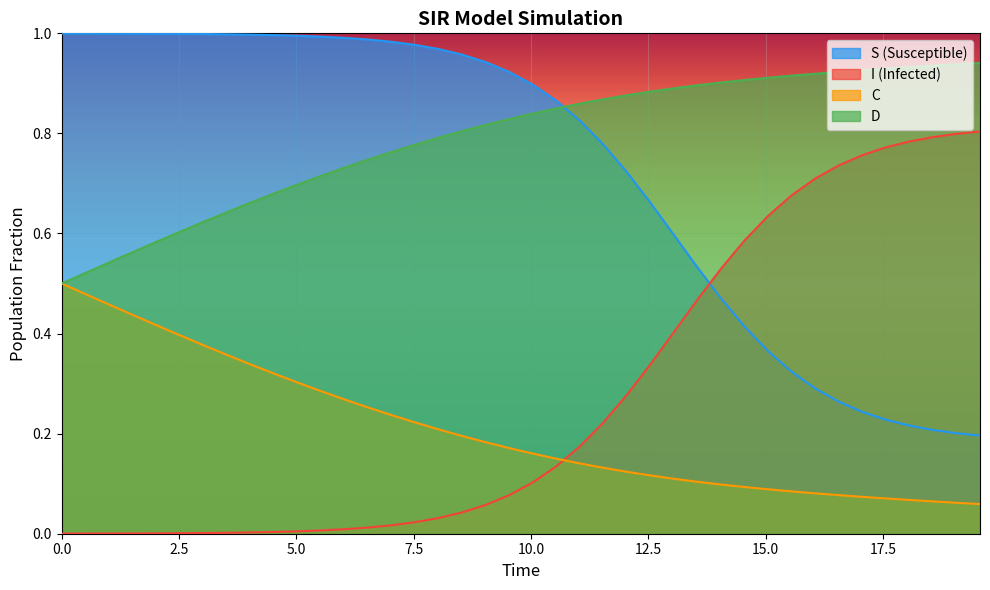

Rank the series by their maximum value, from lowest to highest.

C, I (Infected), D, S (Susceptible)